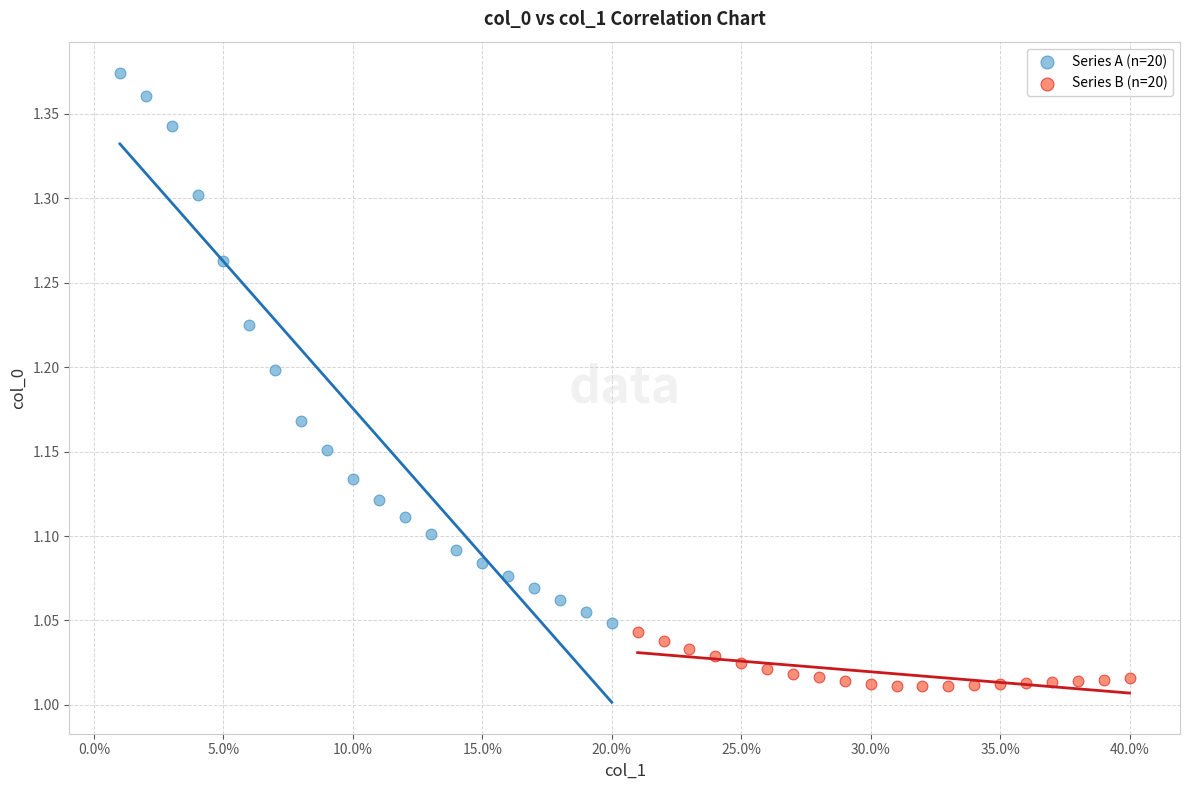

Which series reaches the minimum Y coordinate?

Series B (n=20)